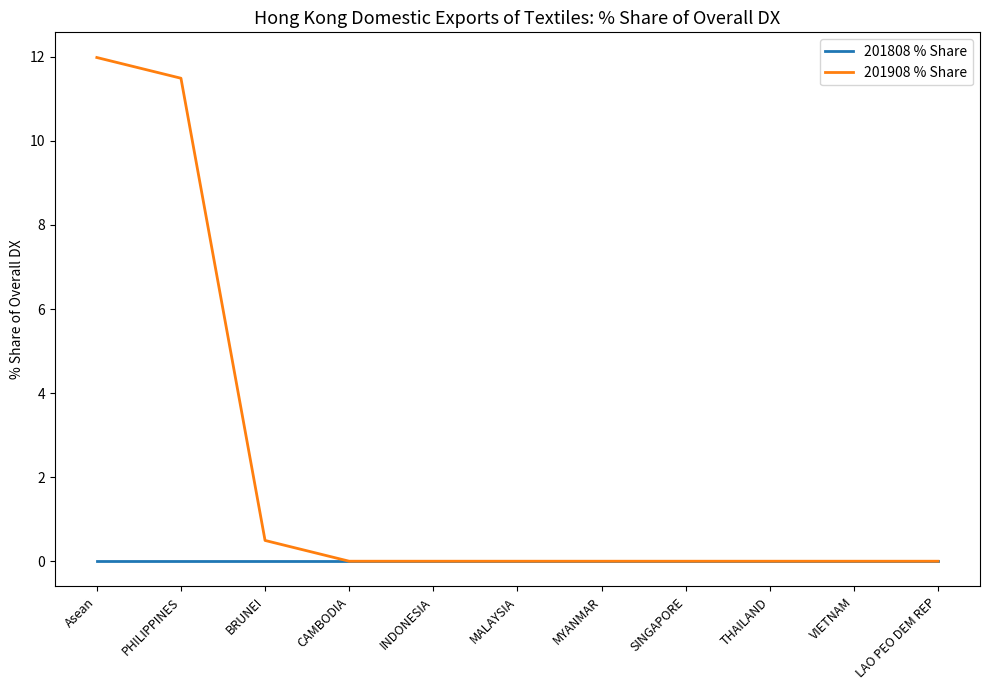

Which series has the largest range (max minus min)?

201908 % Share